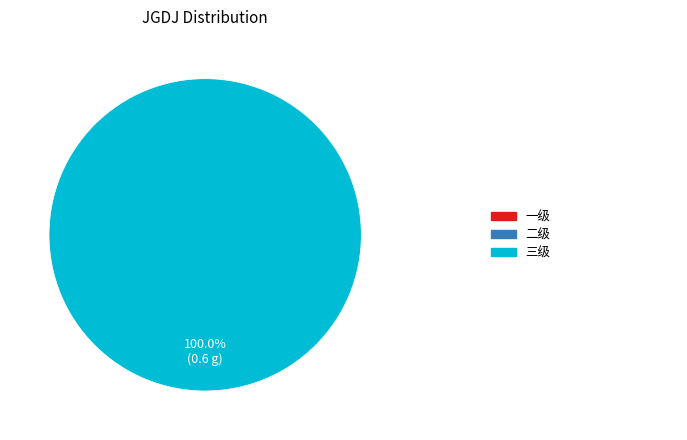

Rank the categories by value from lowest to highest.

一级, 二级, 三级